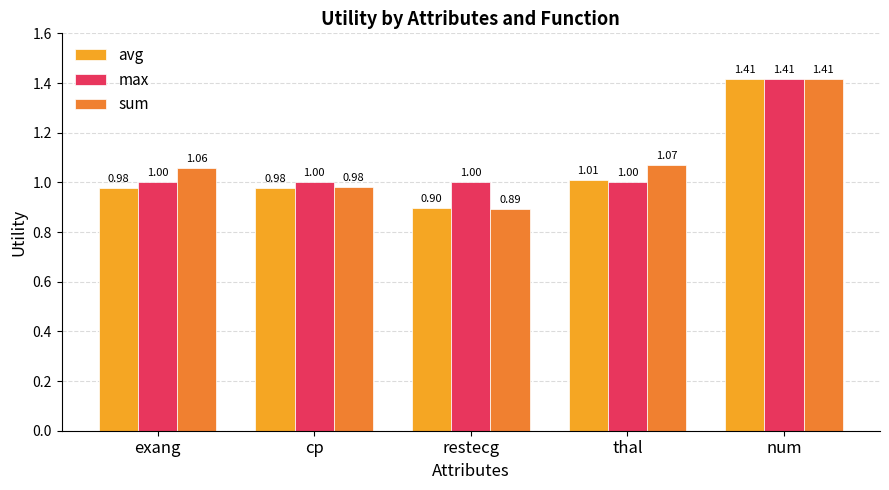

What is the difference between the maximum and minimum values in the sum series?

0.5